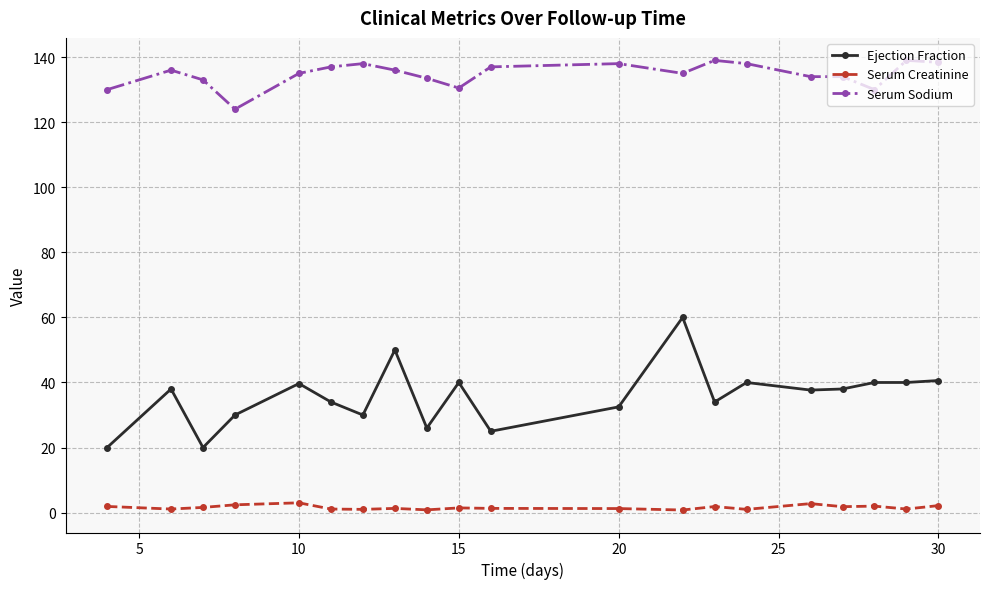

True or false: Serum Sodium and Ejection Fraction intersect in this chart.

False